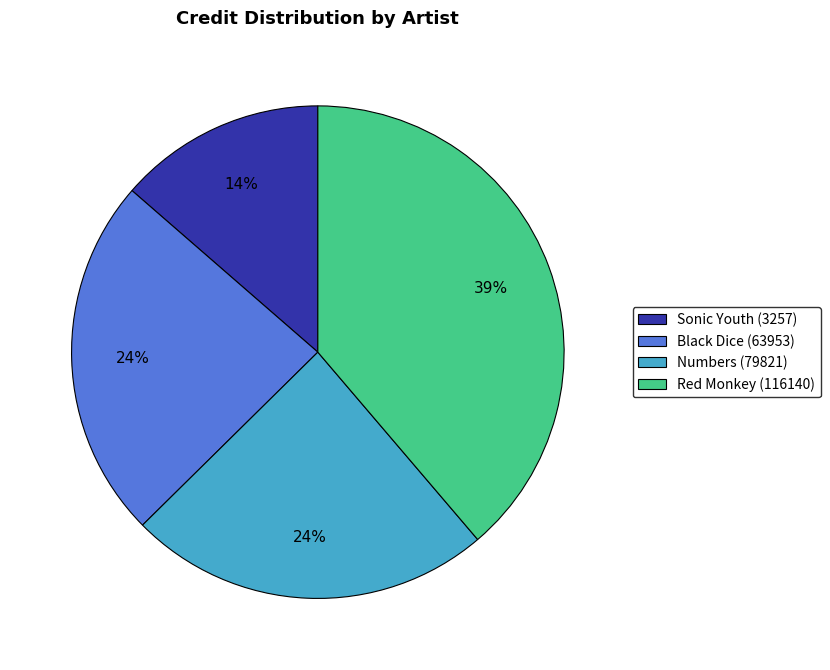

Does Numbers (79821) account for over 50% of the chart?

No